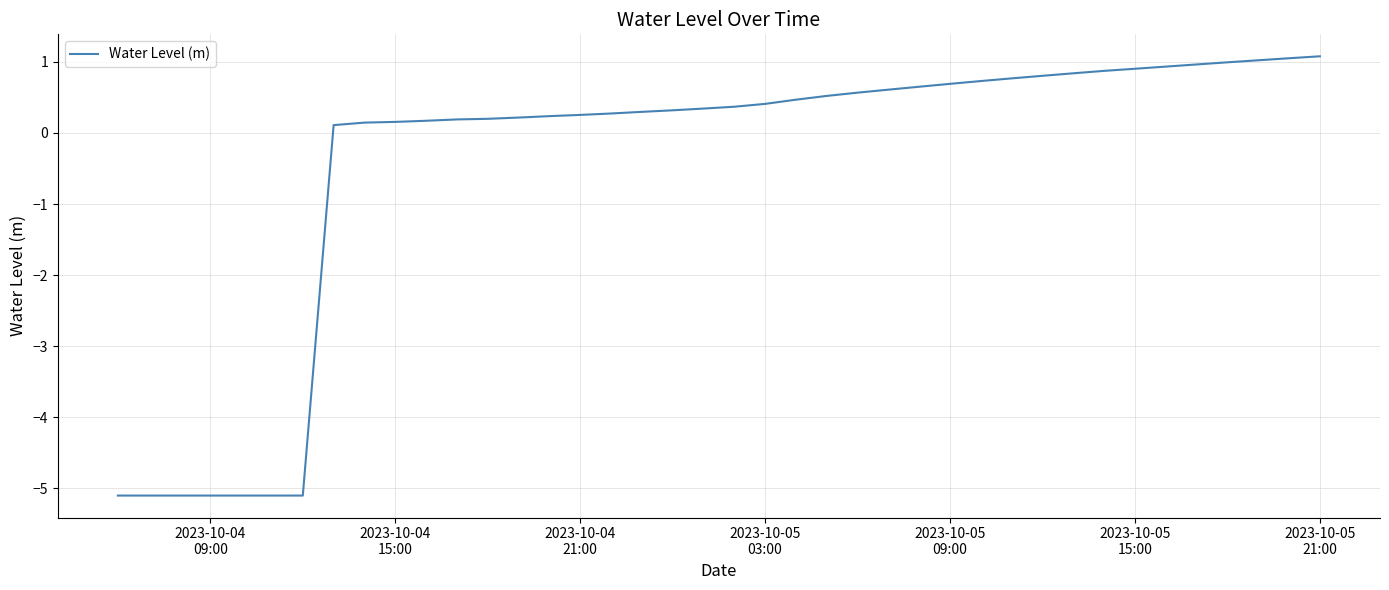

What is the greatest value displayed?

1.1